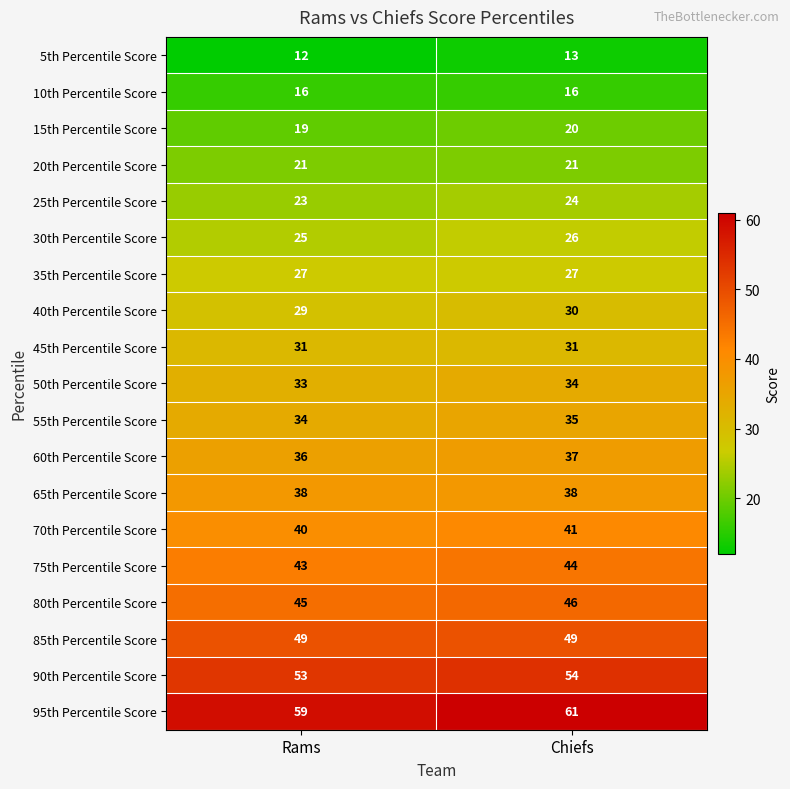

The 25th Percentile Score series shows 38 at Rams. True or false?

False